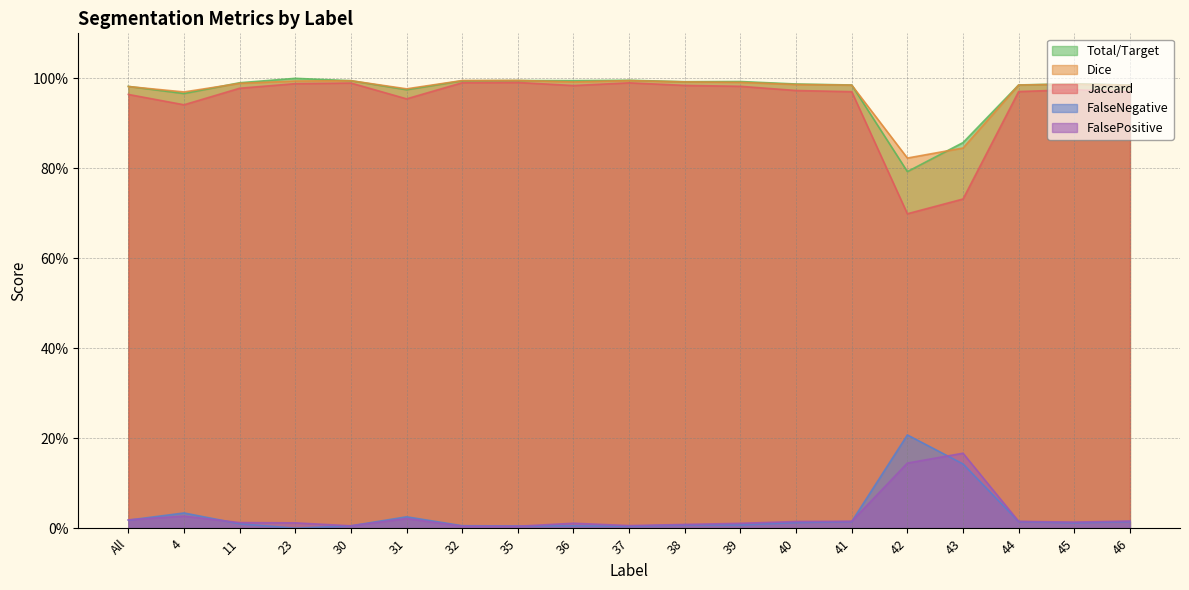

What is the sum of all Dice values?

18.5